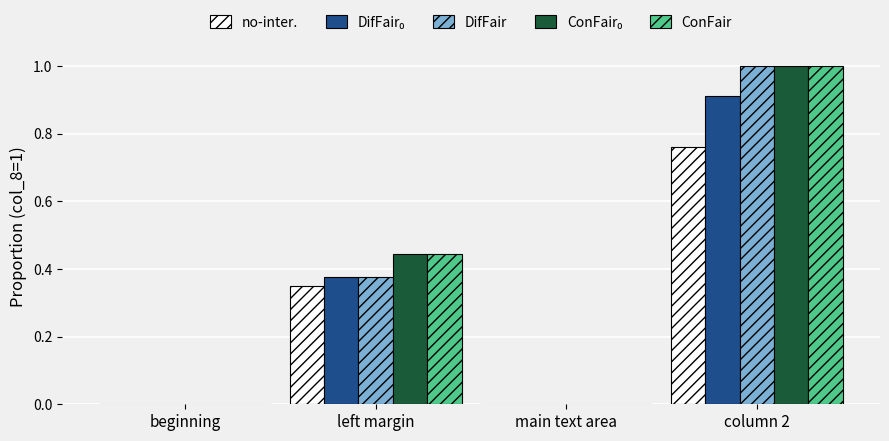

Is it true that ConFair equals 1.0 at column 2?

True